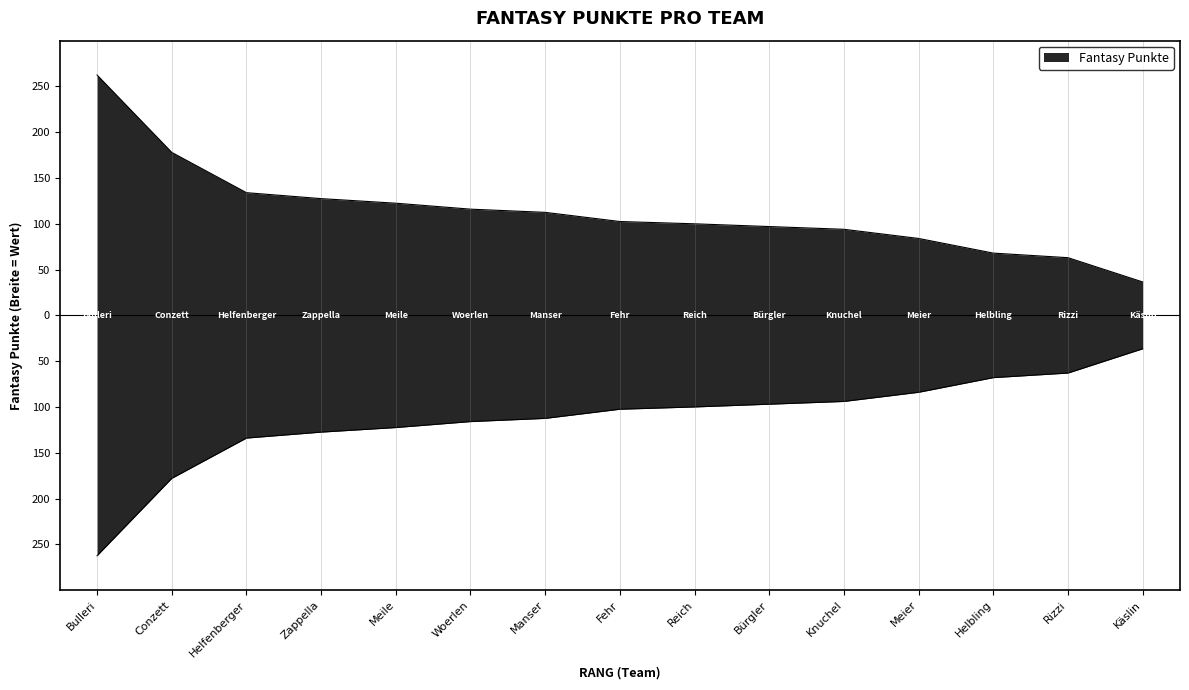

Approximately how many times larger is the value at Conzett compared to Fehr?

1.7